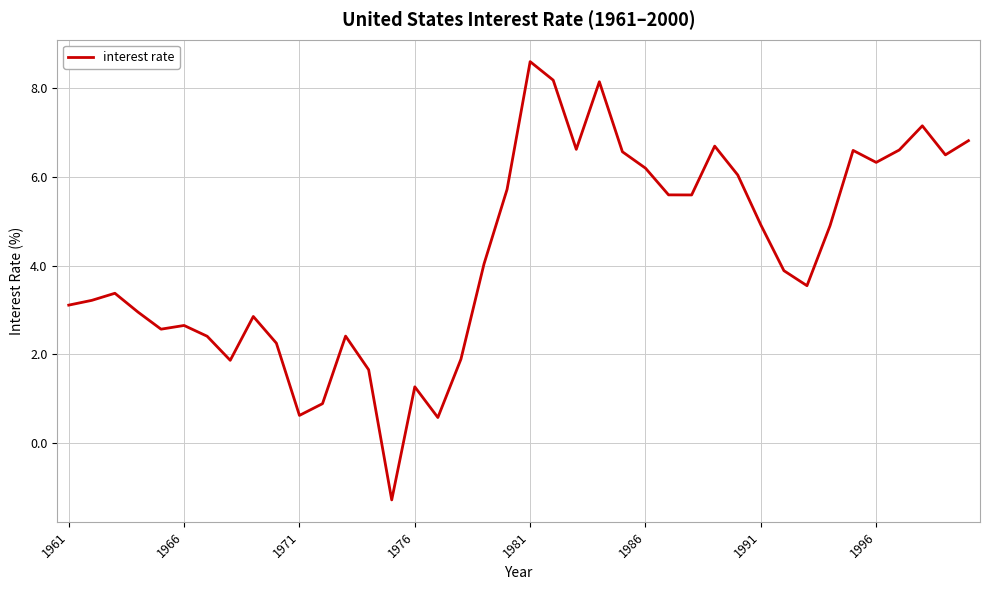

What is the difference between the maximum and minimum values?

9.9